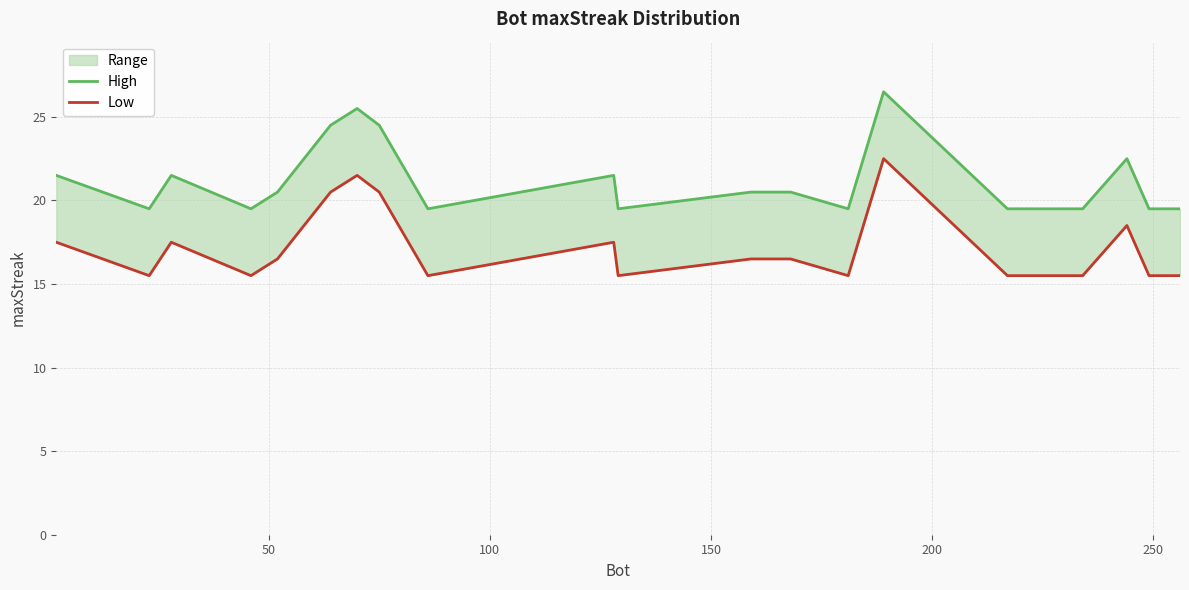

Rank the series by their maximum value, from lowest to highest.

Low, High